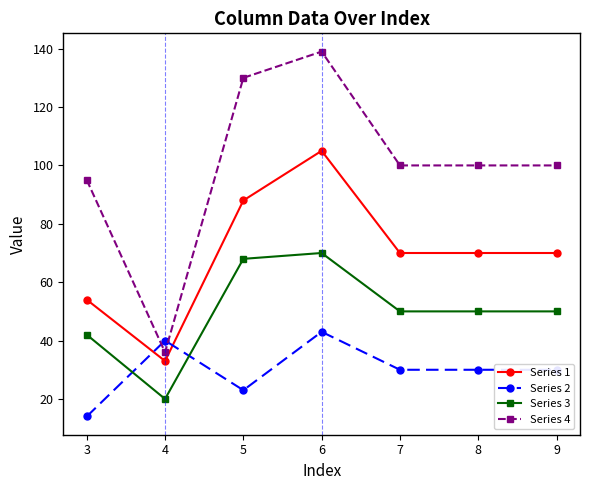

True or false: Series 4 and Series 1 cross at least once.

False